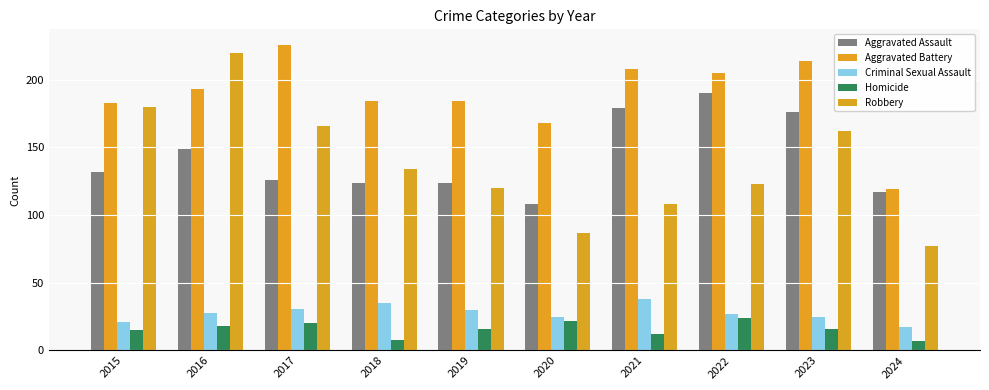

At how many categories does at least one series exceed 14?

10